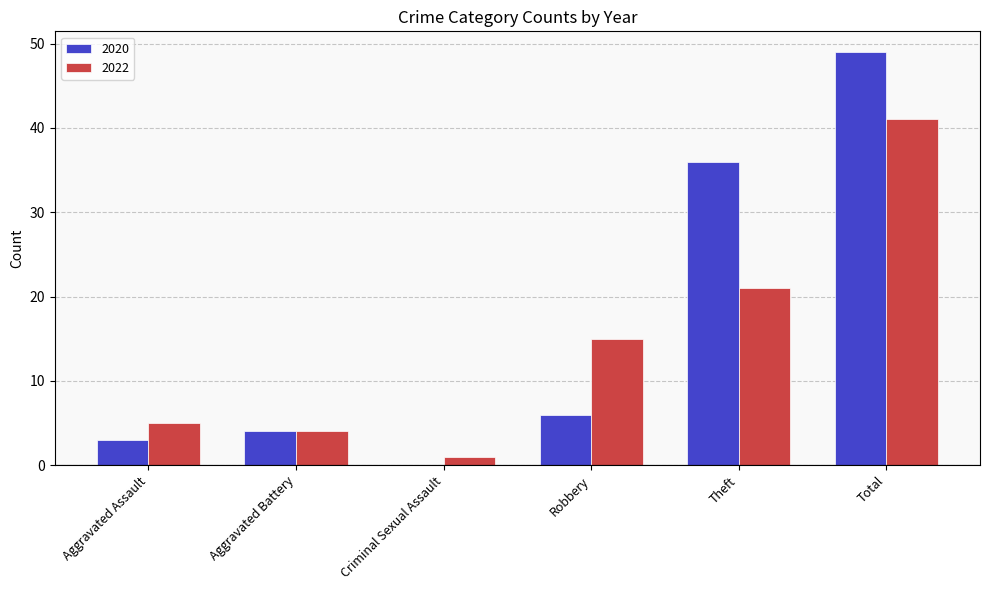

How many groups of bars are there?

6